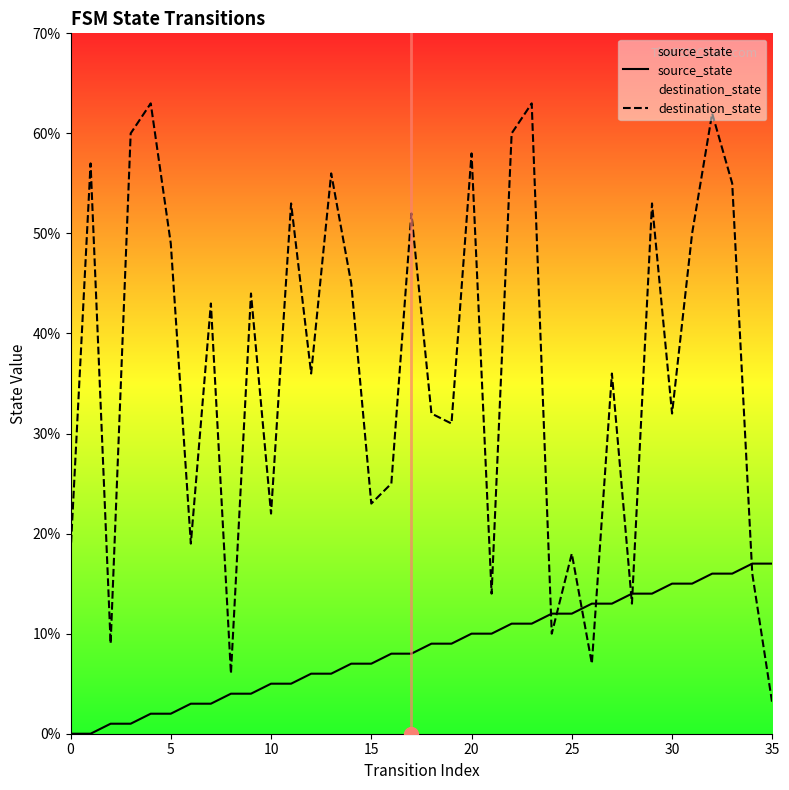

What is the greatest value displayed?

63